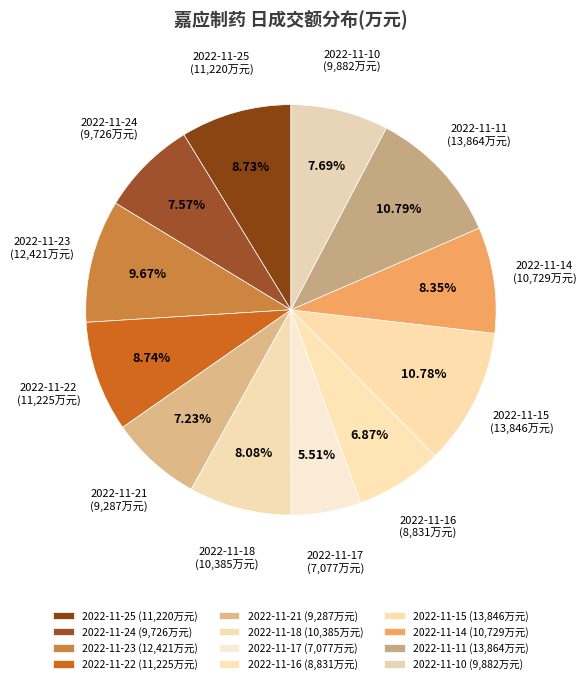

How many slices are in this pie chart?

12